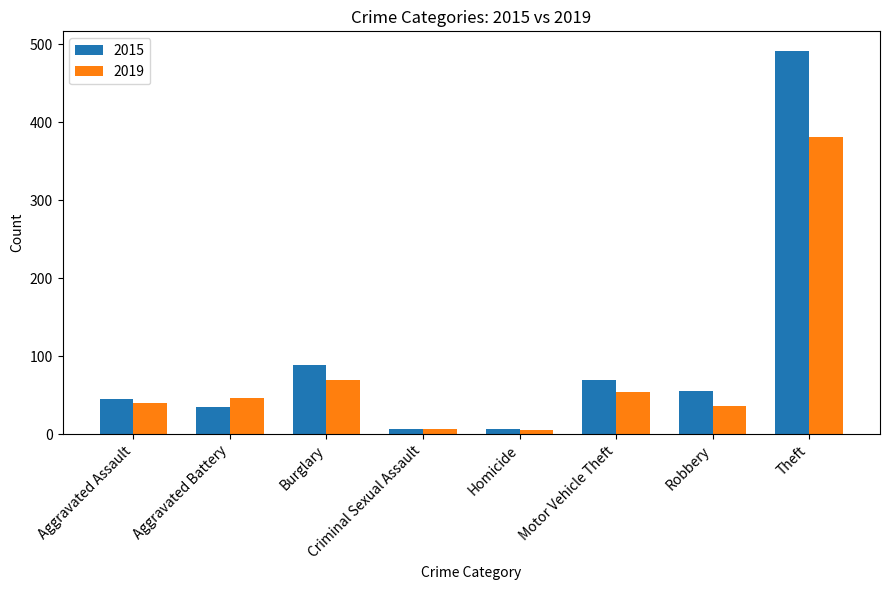

Where does the 2015 series first go above 55?

Burglary